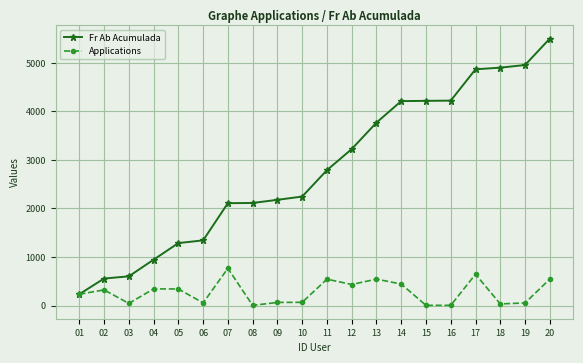

At which category is the sum across all series the highest?

20